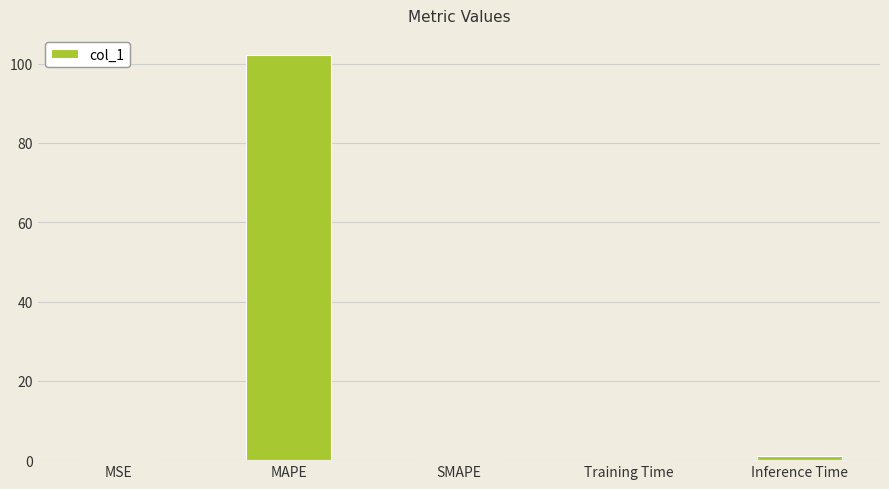

Is it true that the value at SMAPE is 0.0?

True